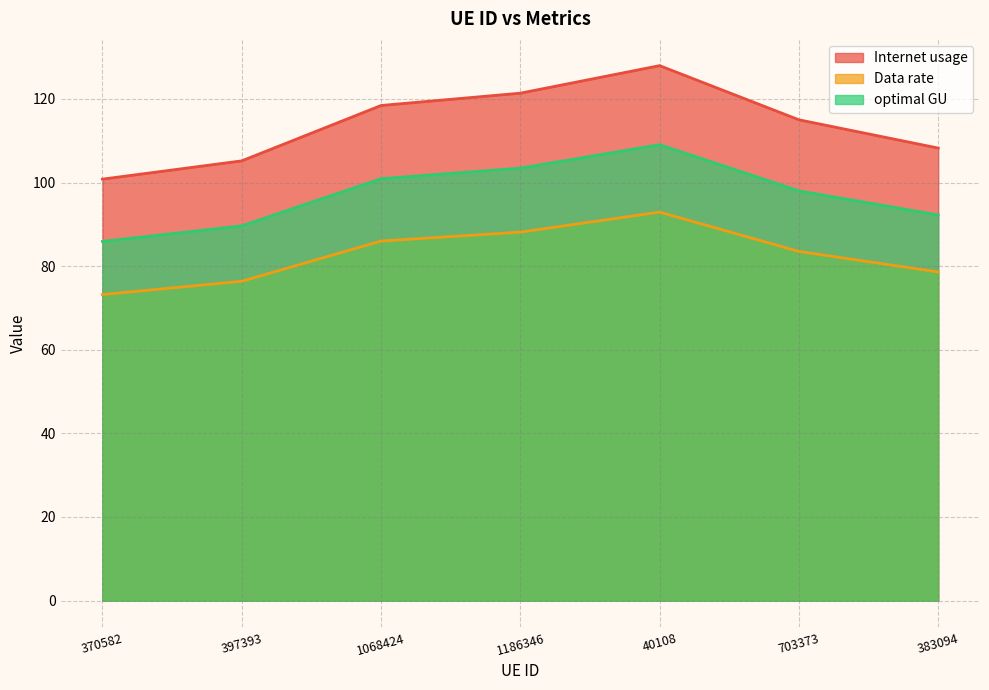

What is the average value of the Internet usage series?

113.9